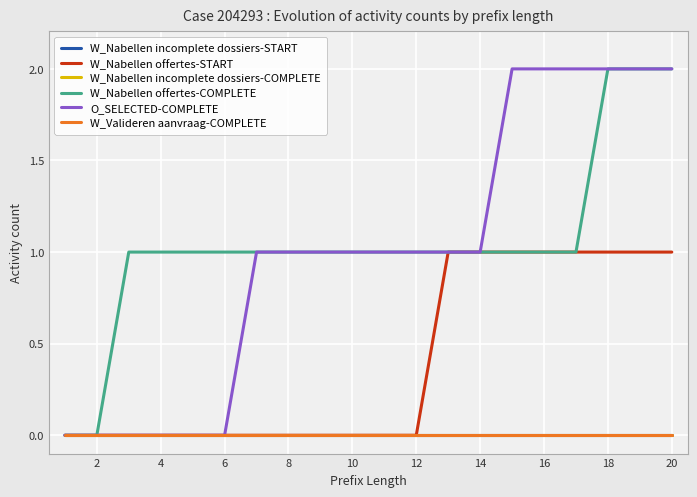

Reading left to right, list all the values displayed in this chart.

W_Nabellen incomplete dossiers-START: 0	0	0	0	0	0	0	0	0	0	0	0	0	0	0	0	0	0	0	0
W_Nabellen offertes-START: 0	0	0	0	0	0	0	0	0	0	0	0	1	1	1	1	1	1	1	1
W_Nabellen incomplete dossiers-COMPLETE: 0	0	0	0	0	0	0	0	0	0	0	0	0	0	0	0	0	0	0	0
W_Nabellen offertes-COMPLETE: 0	0	1	1	1	1	1	1	1	1	1	1	1	1	1	1	1	2	2	2
O_SELECTED-COMPLETE: 0	0	0	0	0	0	1	1	1	1	1	1	1	1	2	2	2	2	2	2
W_Valideren aanvraag-COMPLETE: 0	0	0	0	0	0	0	0	0	0	0	0	0	0	0	0	0	0	0	0